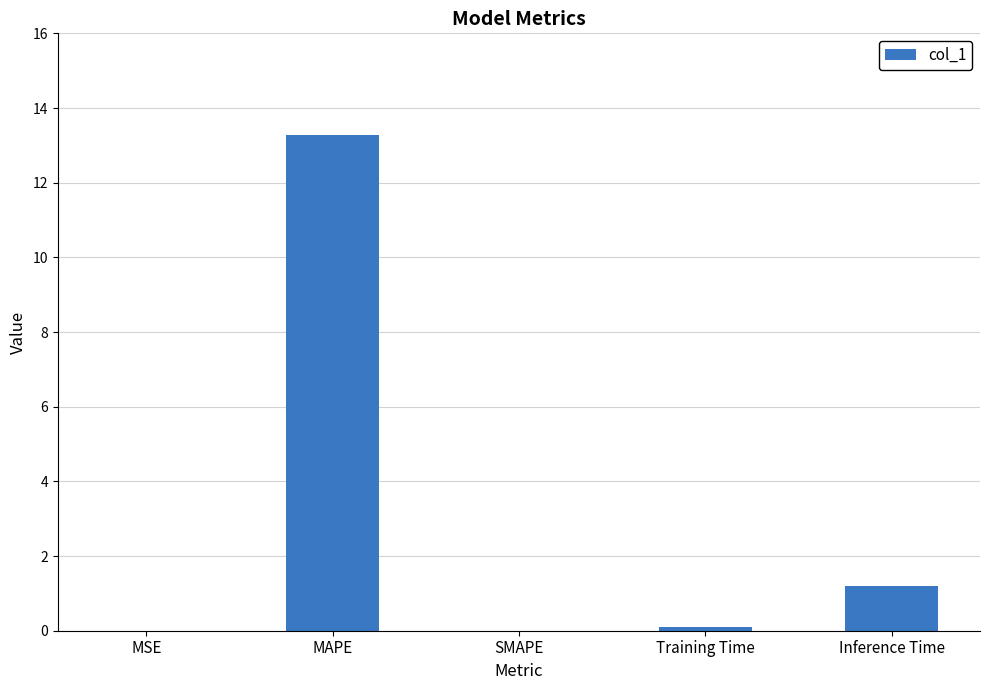

Which has a higher value, Inference Time or SMAPE?

Inference Time